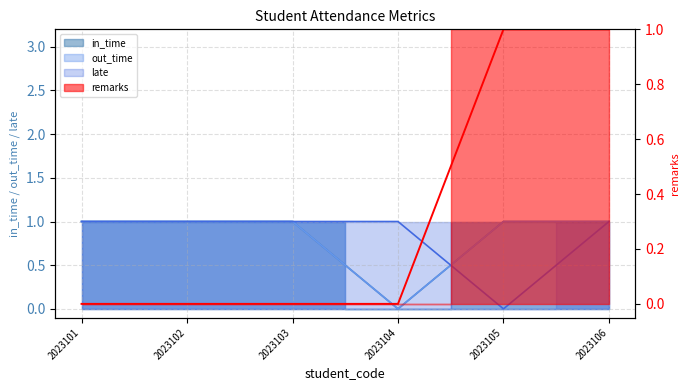

What is the value of the remarks point at the 5th from the left?

1